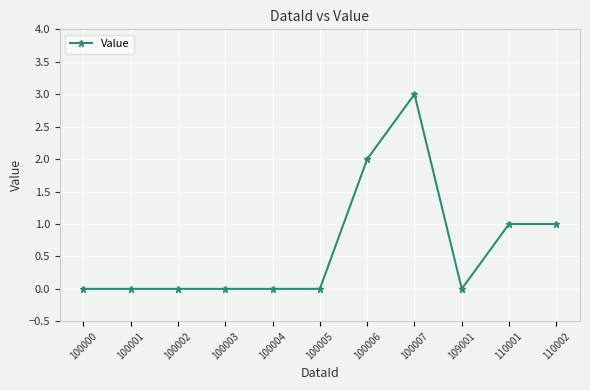

Which has a higher value, 100006 or 100005?

100006